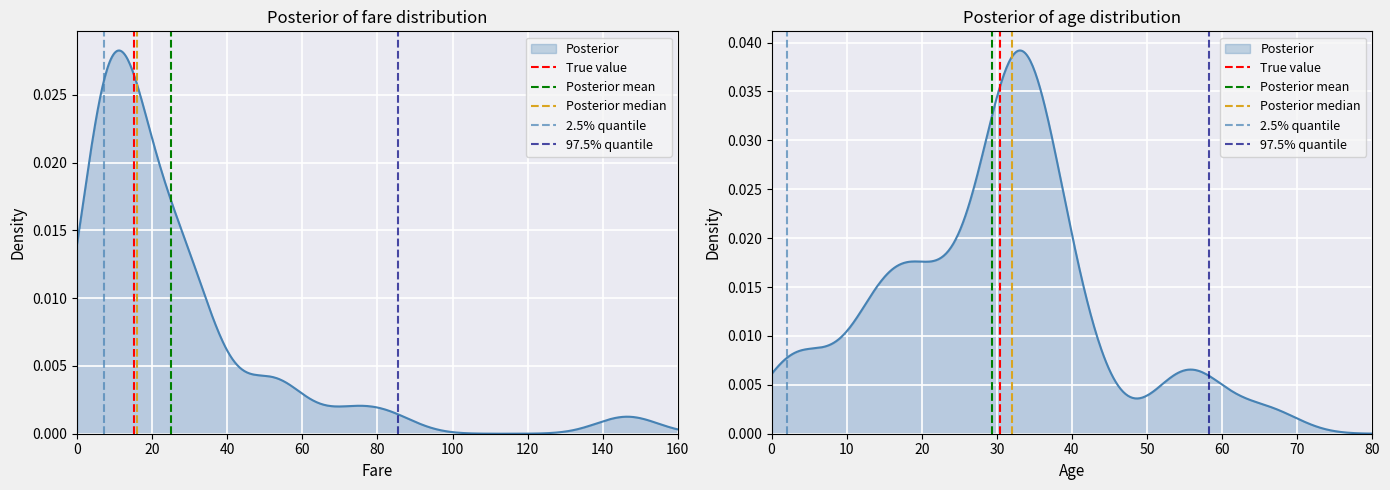

Is the value of True value at 20 greater than the value of 97.5% quantile at 20?

No